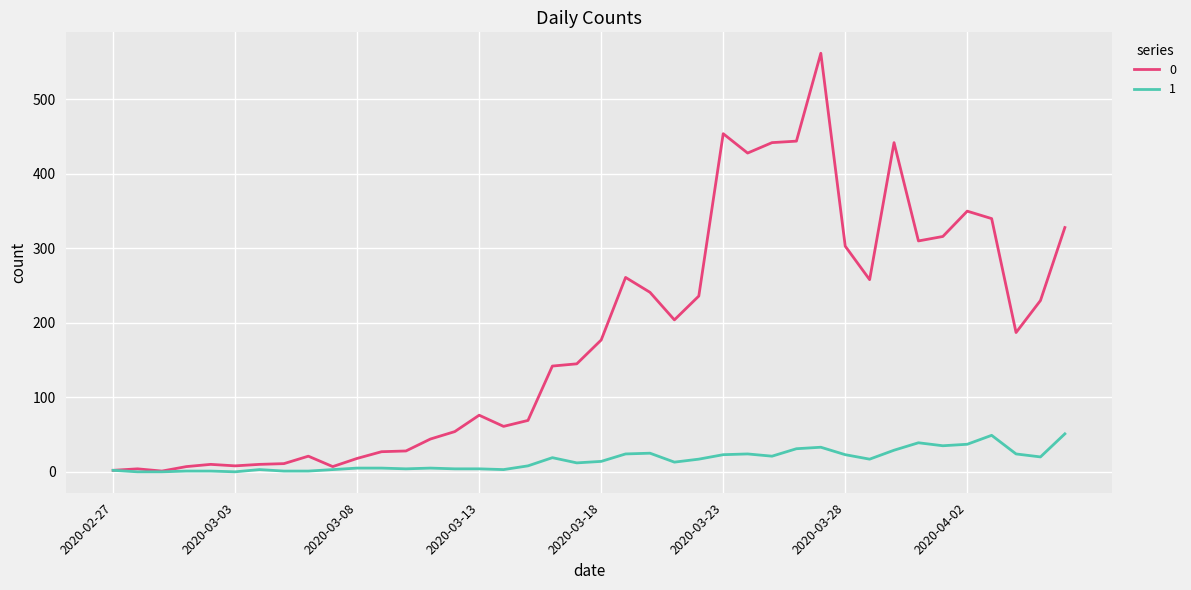

What is the maximum value shown in the chart?

562